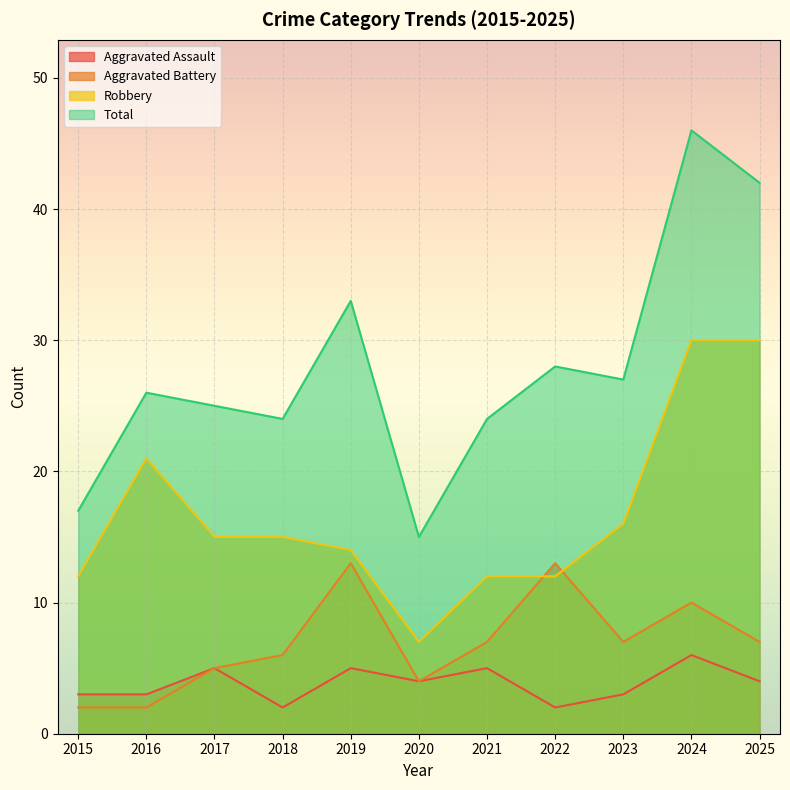

What is the spread (max minus min) of values at 2023?

24